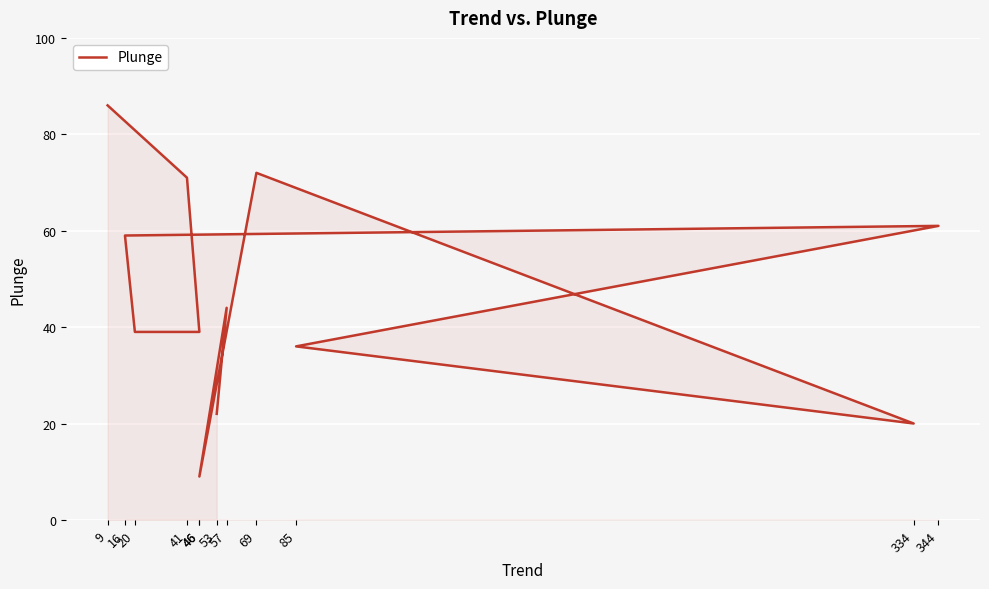

True or false: there are more than 0 points higher than both neighbors.

True